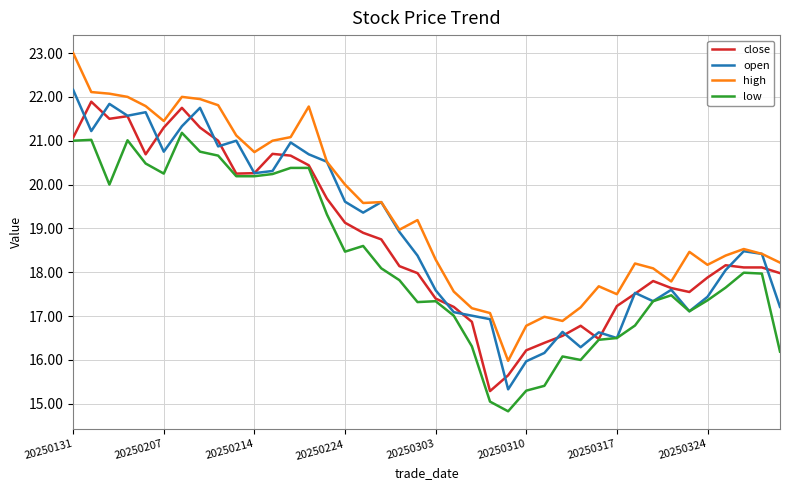

True or false: close has more than 2 points higher than both neighbors.

True